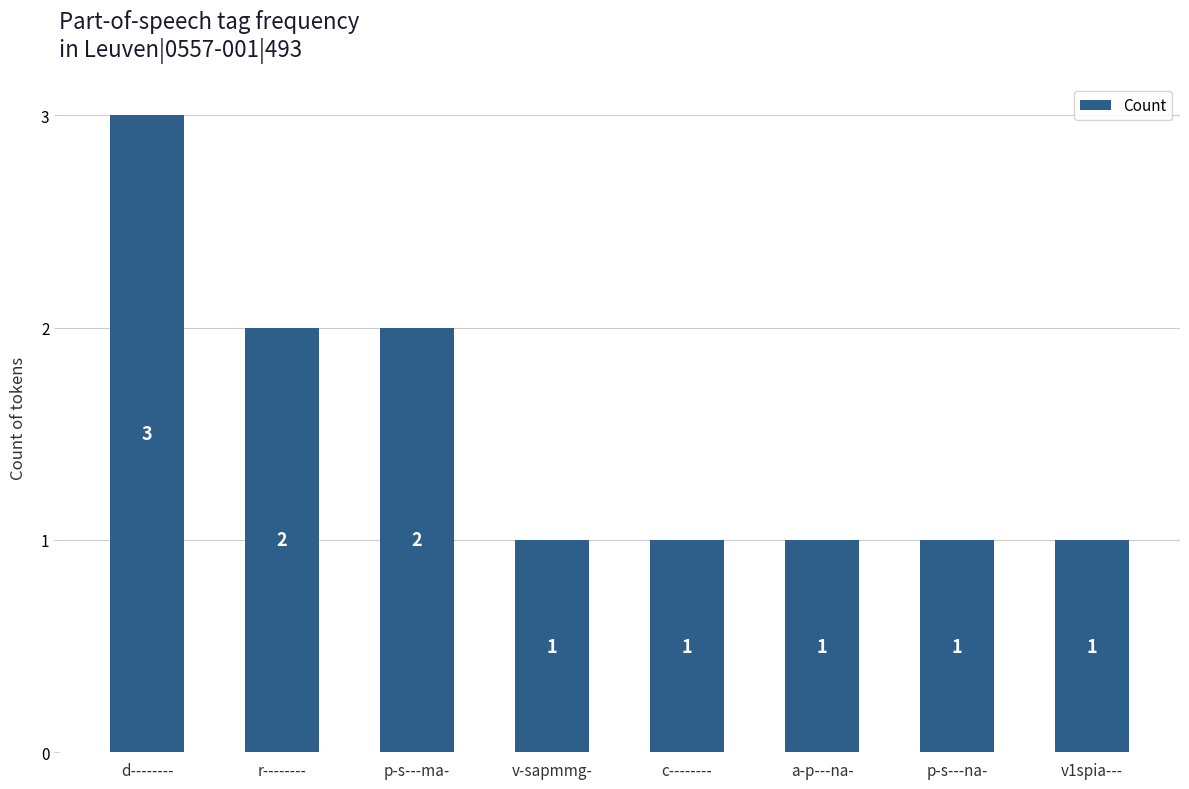

The value at p-s---ma- is 3. True or false?

False